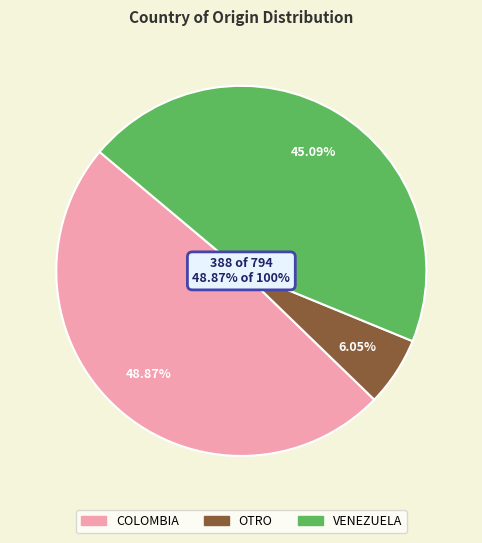

Is there any slice that represents more than half of the pie?

No